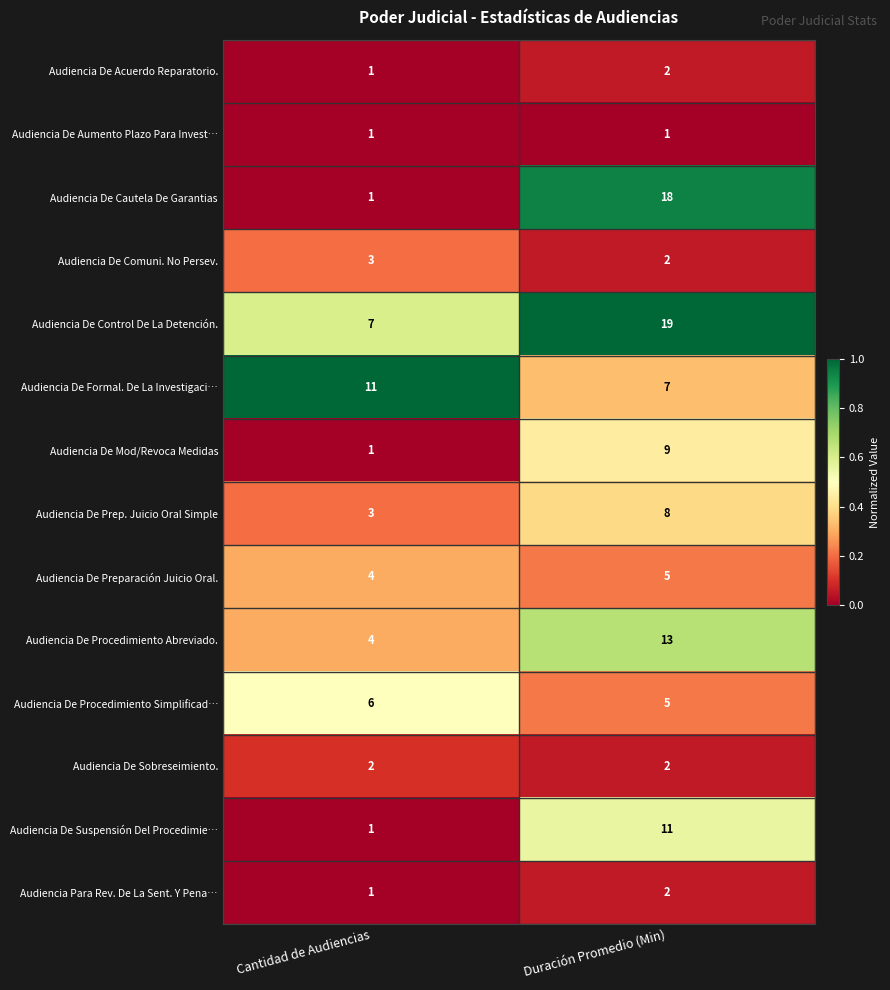

Reading left to right, what are all the values shown in this chart?

Audiencia De Acuerdo Reparatorio.: 1	2
Audiencia De Aumento Plazo Para Invest…: 1	1
Audiencia De Cautela De Garantias: 1	18
Audiencia De Comuni. No Persev.: 3	2
Audiencia De Control De La Detención.: 7	19
Audiencia De Formal. De La Investigaci…: 11	7
Audiencia De Mod/Revoca Medidas: 1	9
Audiencia De Prep. Juicio Oral Simple: 3	8
Audiencia De Preparación Juicio Oral.: 4	5
Audiencia De Procedimiento Abreviado.: 4	13
Audiencia De Procedimiento Simplificad…: 6	5
Audiencia De Sobreseimiento.: 2	2
Audiencia De Suspensión Del Procedimie…: 1	11
Audiencia Para Rev. De La Sent. Y Pena…: 1	2